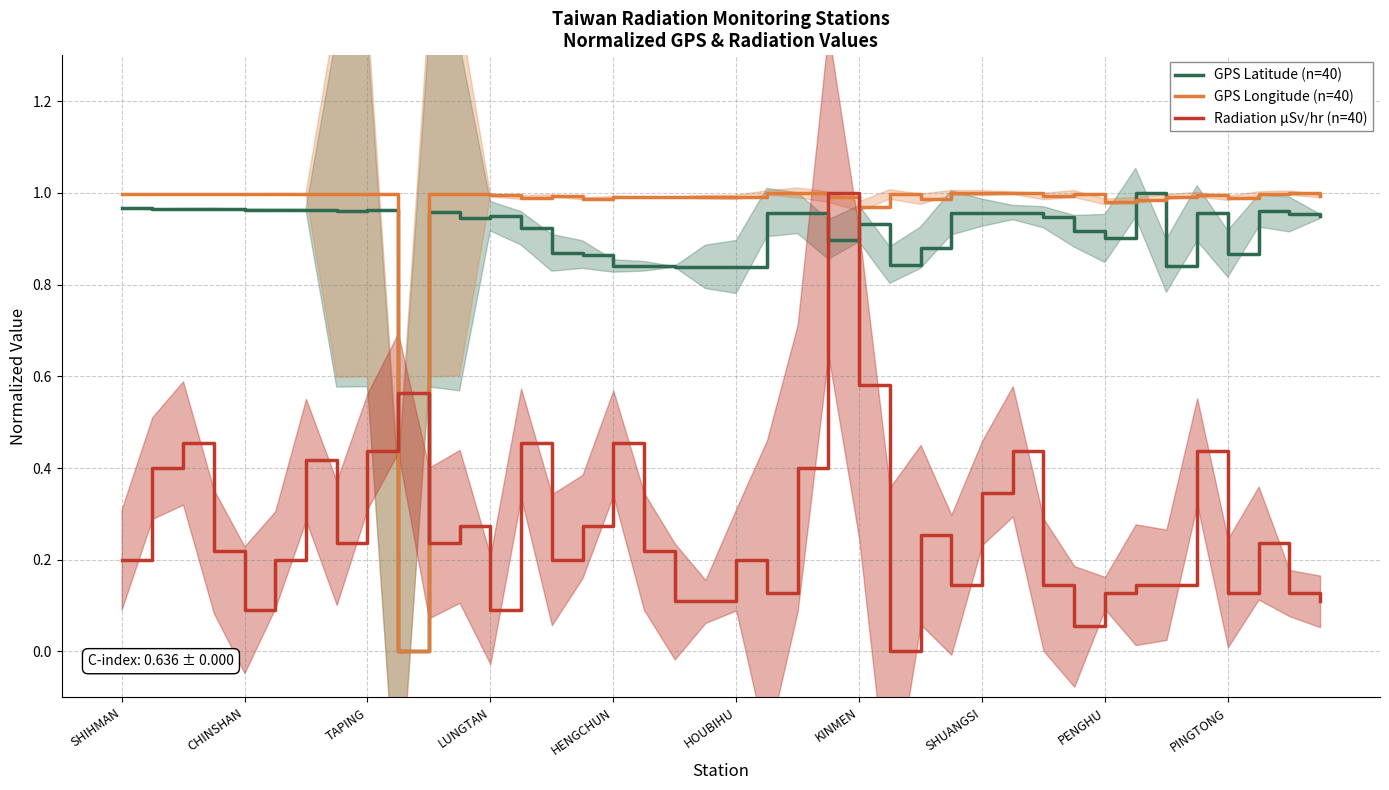

What is the maximum value for Radiation µSv/hr (n=40)?

1.0